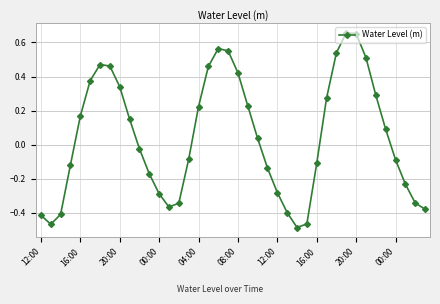

How many interior local valleys (lower than both neighbors) does the data have?

3